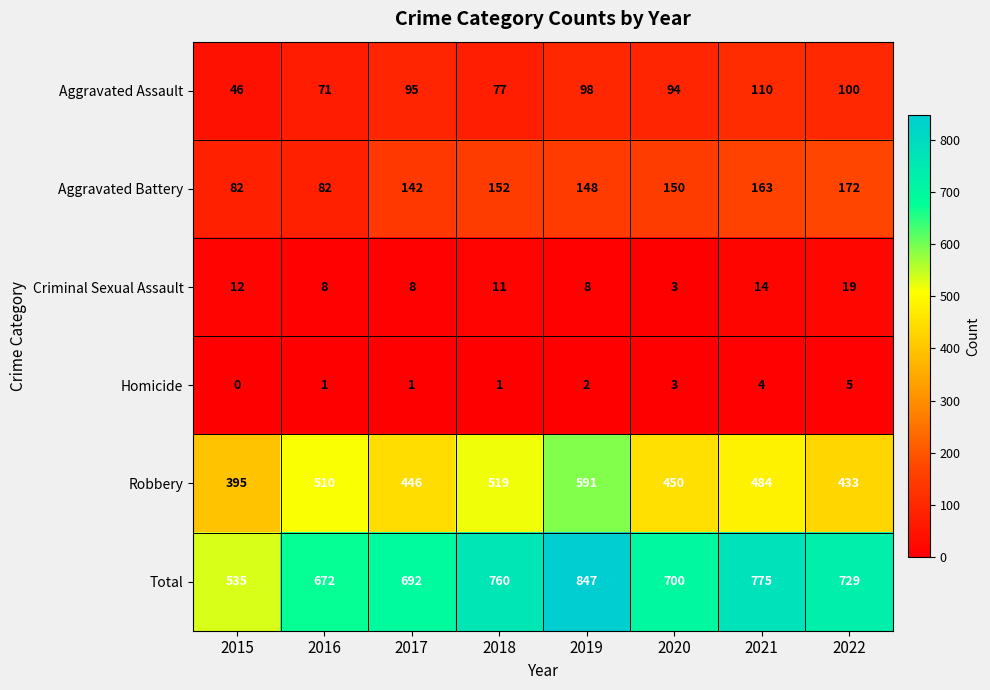

Rank the series at 2022 from lowest to highest value.

Homicide, Criminal Sexual Assault, Aggravated Assault, Aggravated Battery, Robbery, Total